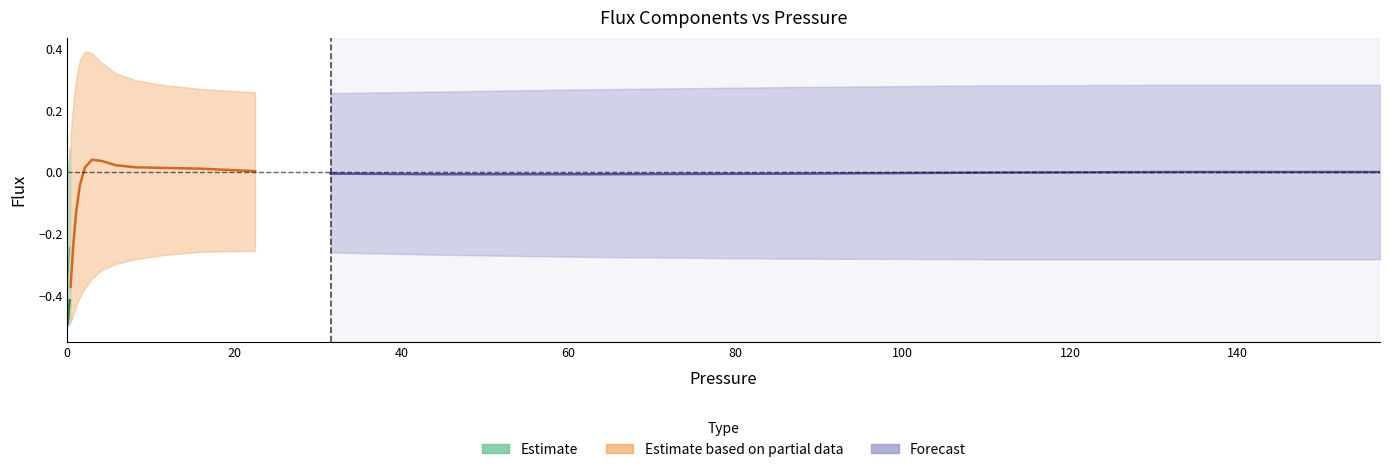

At which label does flug reach its minimum?

0.1